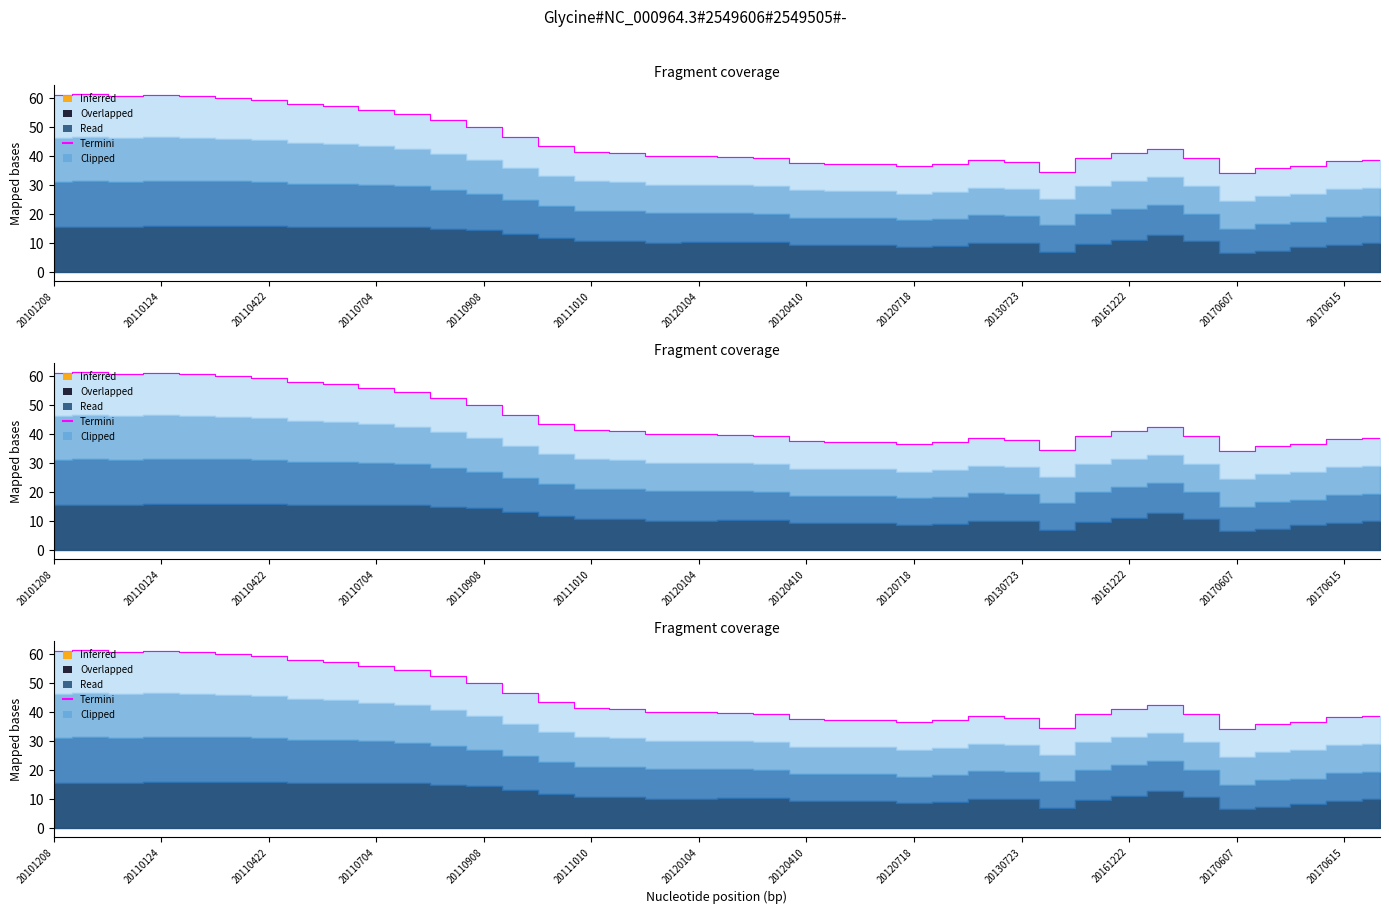

Where does the data first go above 41?

20101208